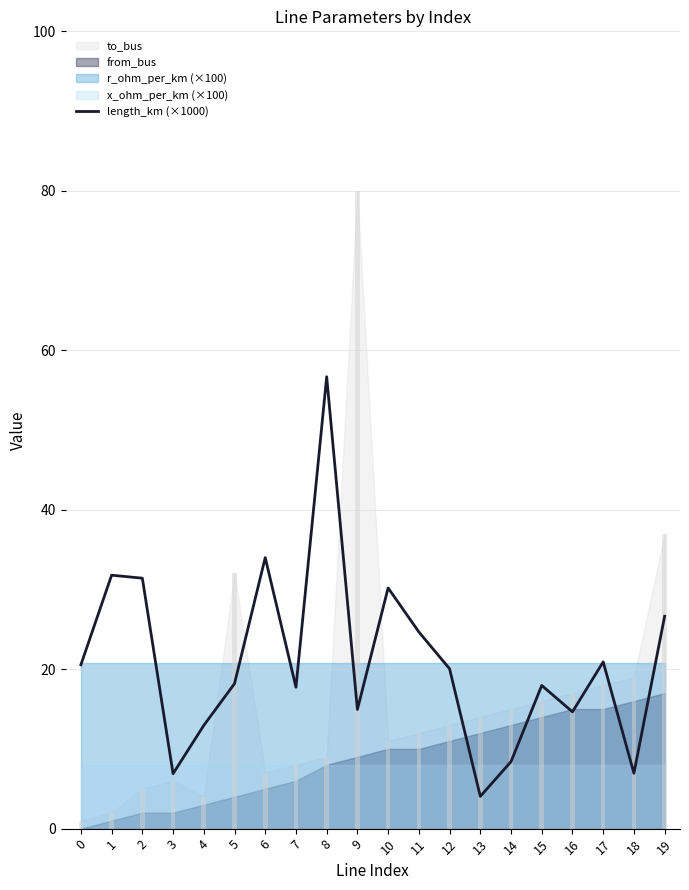

Where is the data nearest to the value 30?

10